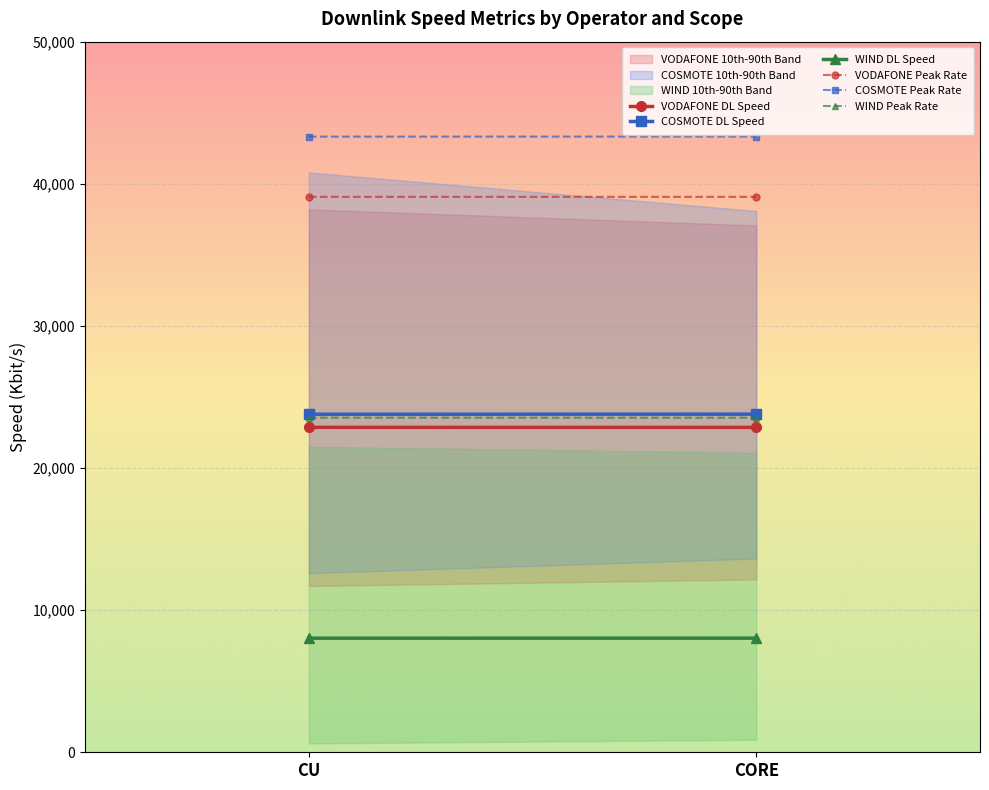

Reading left to right, list all the values displayed in this chart.

VODAFONE DL Speed: CU=22864.3	CORE=22860.0
COSMOTE DL Speed: CU=23785.7	CORE=23790.0
WIND DL Speed: CU=8027.9	CORE=8030.0
VODAFONE Peak Rate: CU=39081.4	CORE=39080.0
COSMOTE Peak Rate: CU=43318.7	CORE=43320.0
WIND Peak Rate: CU=23543.5	CORE=23540.0